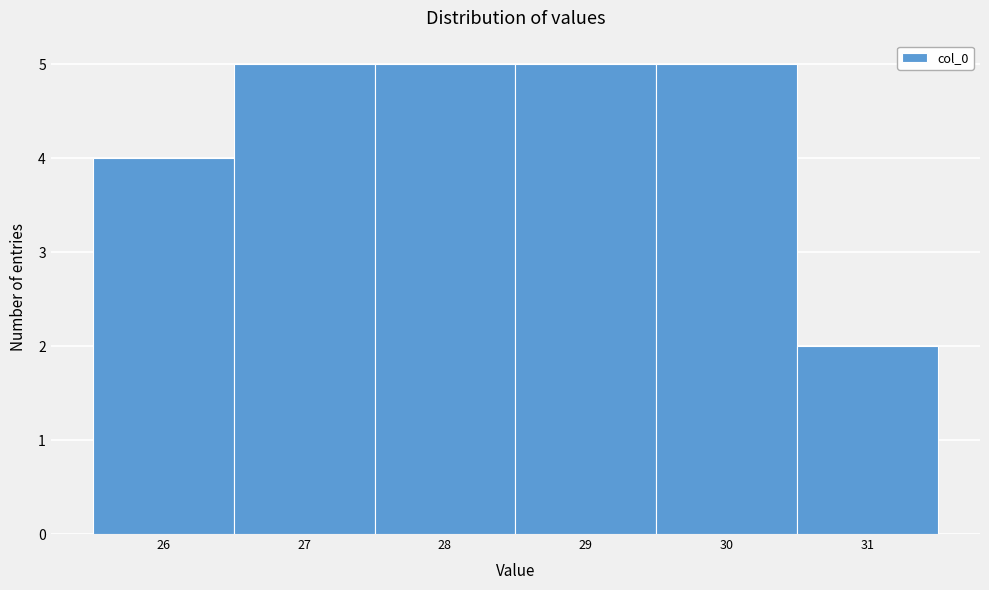

Reading left to right, list every bar in this chart as the range it spans on the x-axis followed by its height. The values are not printed on the chart, so give them approximately, as read against the axis.

25.5 to 26.5: 4
26.5 to 27.5: 5
27.5 to 28.5: 5
28.5 to 29.5: 5
29.5 to 30.5: 5
30.5 to 31.5: 2